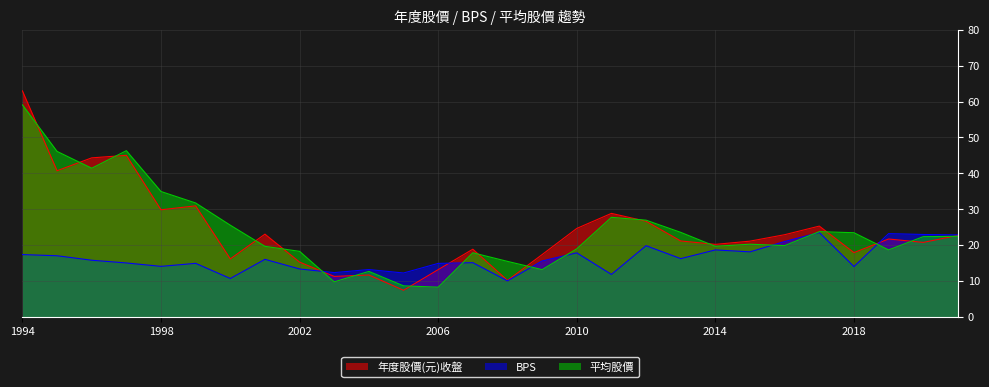

What is the spread (max minus min) of values at 2011?

17.0